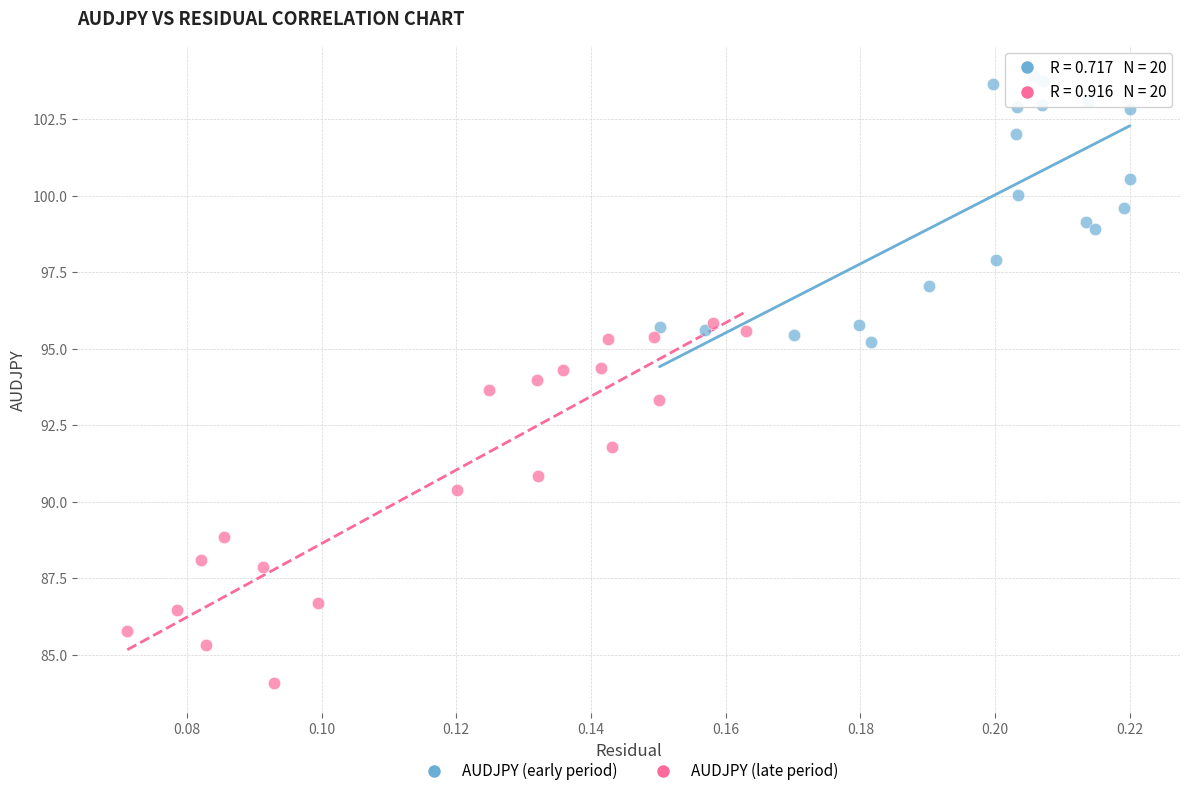

Which series has the widest spread of Y values?

AUDJPY (late period)